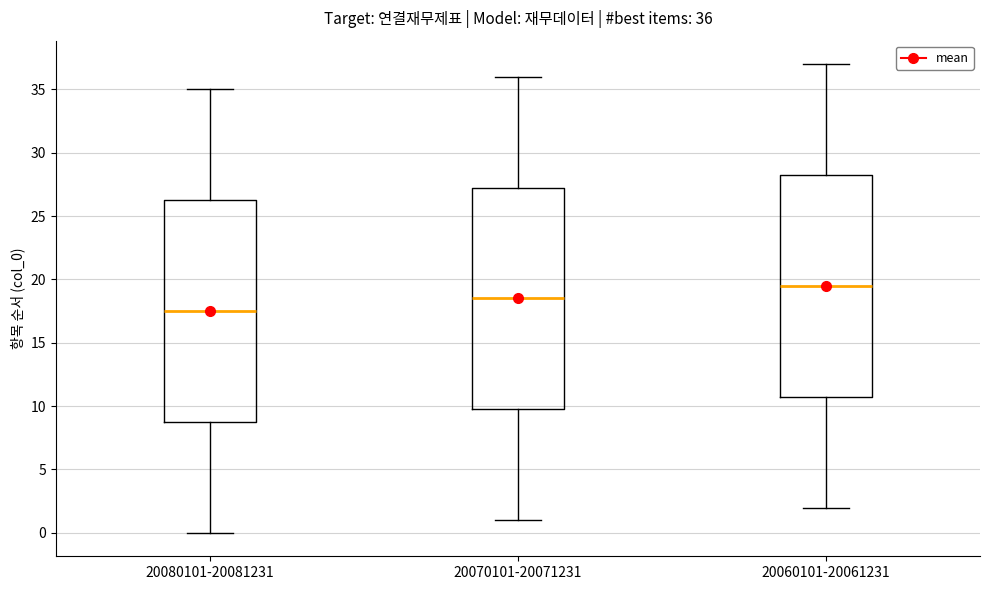

Which box has the highest median line?

20060101-20061231